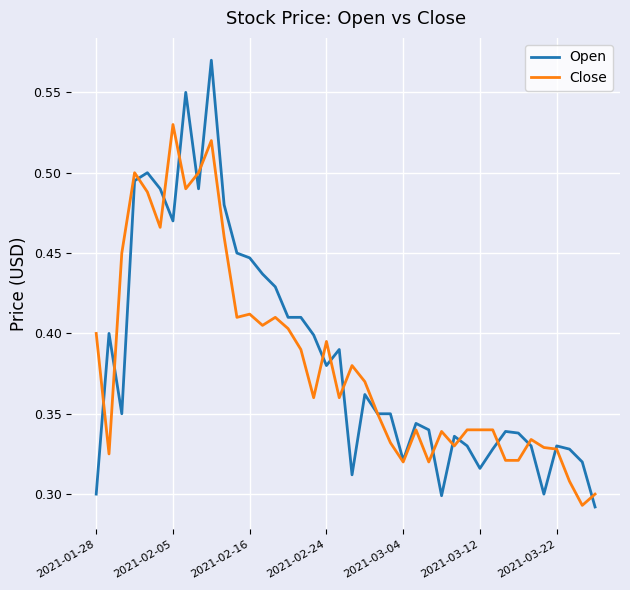

List the series in order of their peak value, highest first.

Open, Close